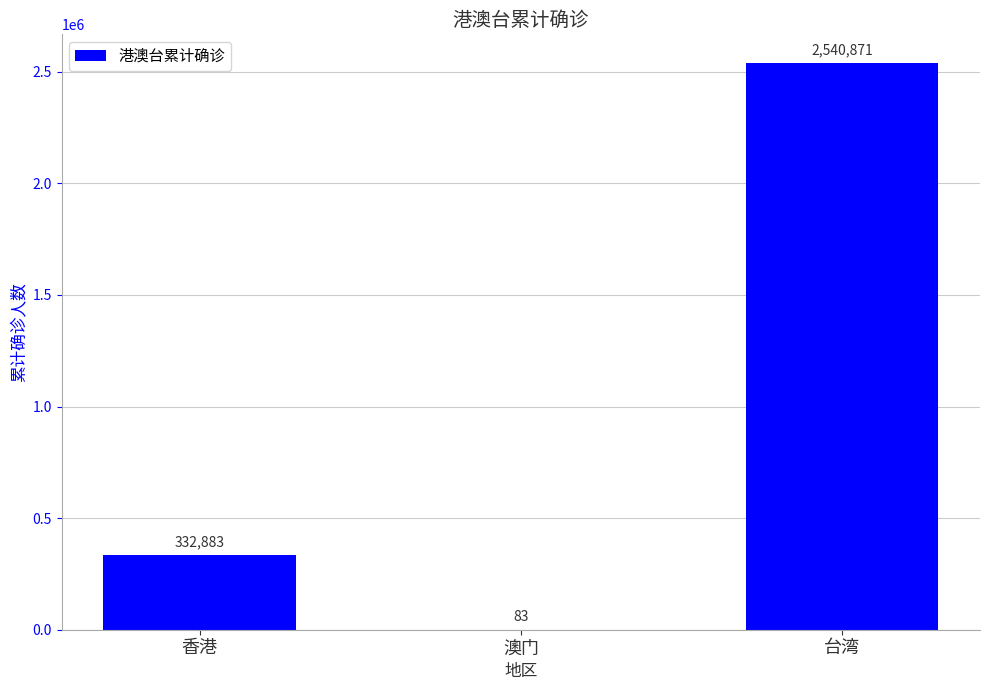

Which category has the highest value across all series?

台湾